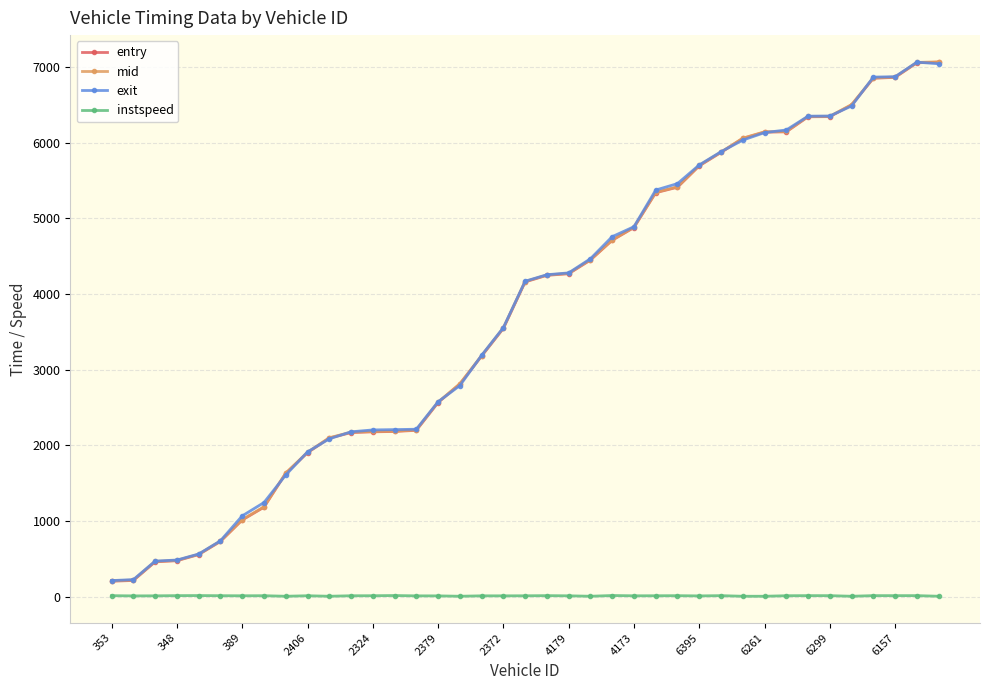

How many distinct data groups are displayed?

4